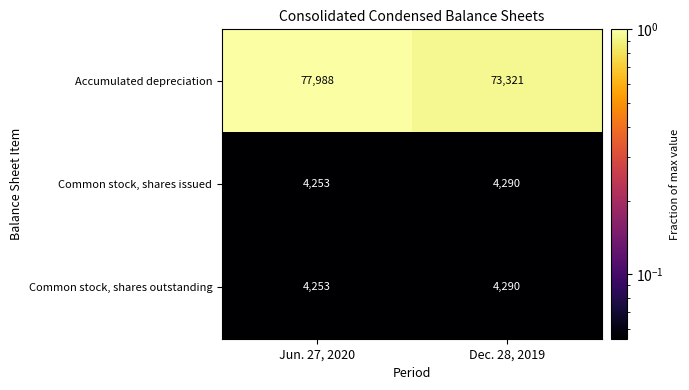

Reading left to right, what are all the values shown in this chart?

Accumulated depreciation: 77988	73321
Common stock, shares issued: 4253	4290
Common stock, shares outstanding: 4253	4290